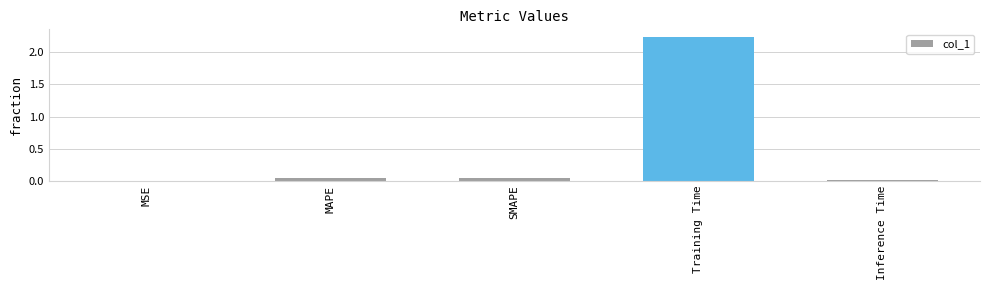

Does the chart contain stacked bars?

No